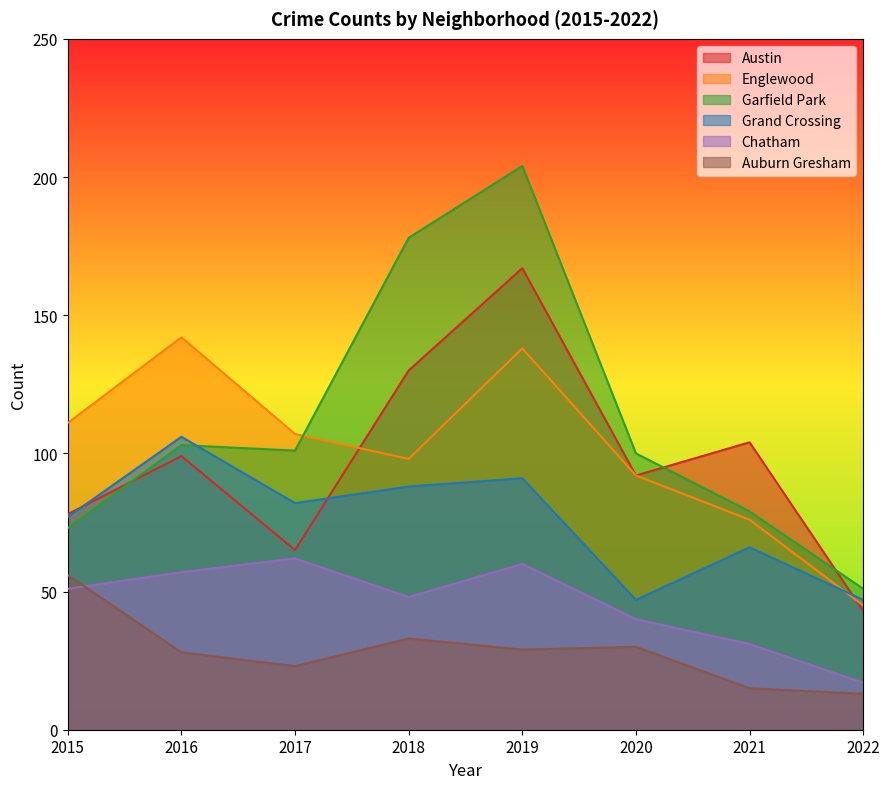

What is the difference between the second highest and second lowest values in the Garfield Park series?

105